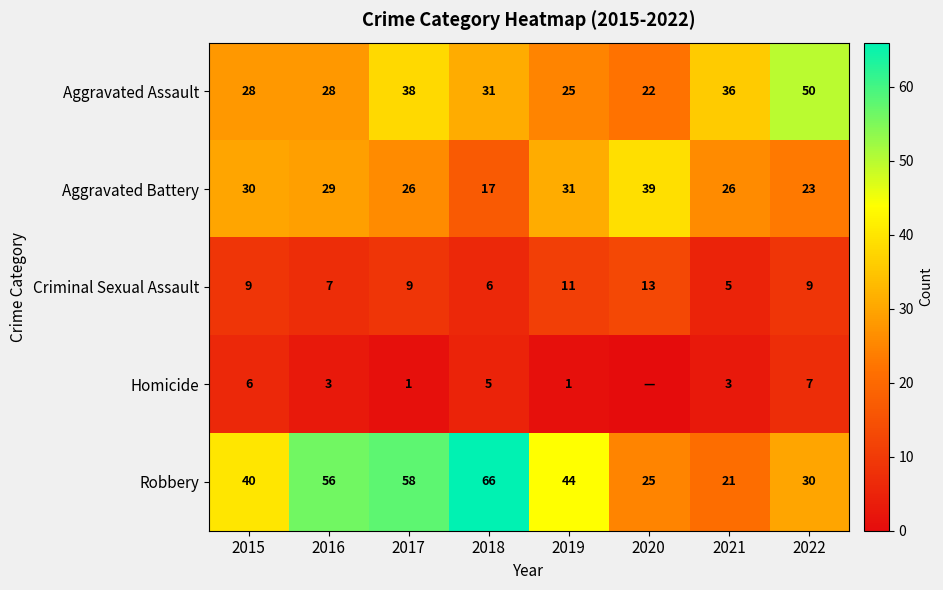

What is the sum of all Robbery values?

340